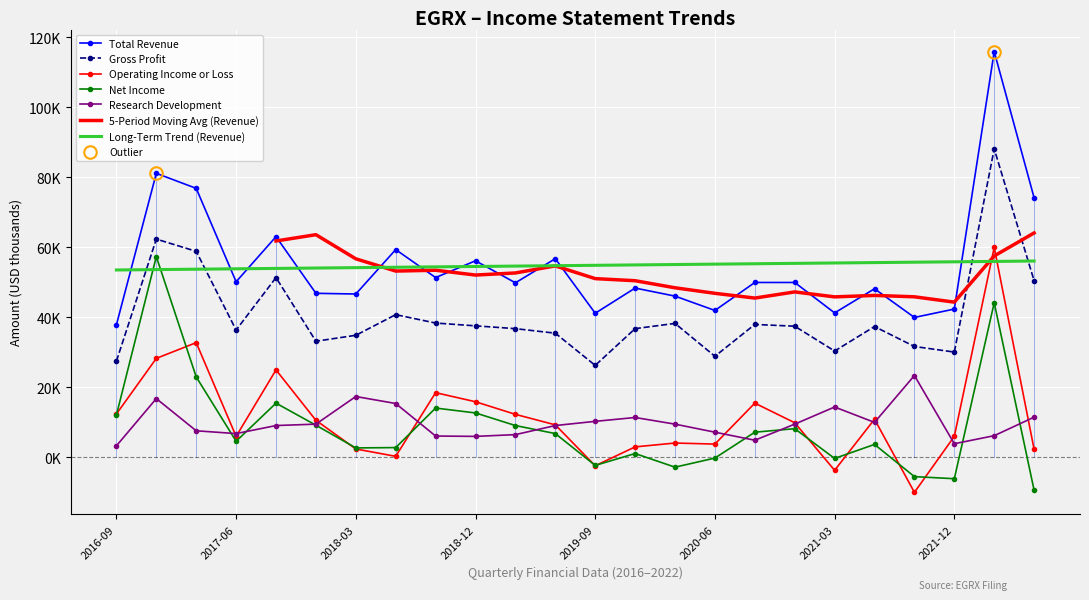

In Operating Income or Loss, how many points are higher than both neighbors (excluding endpoints)?

7